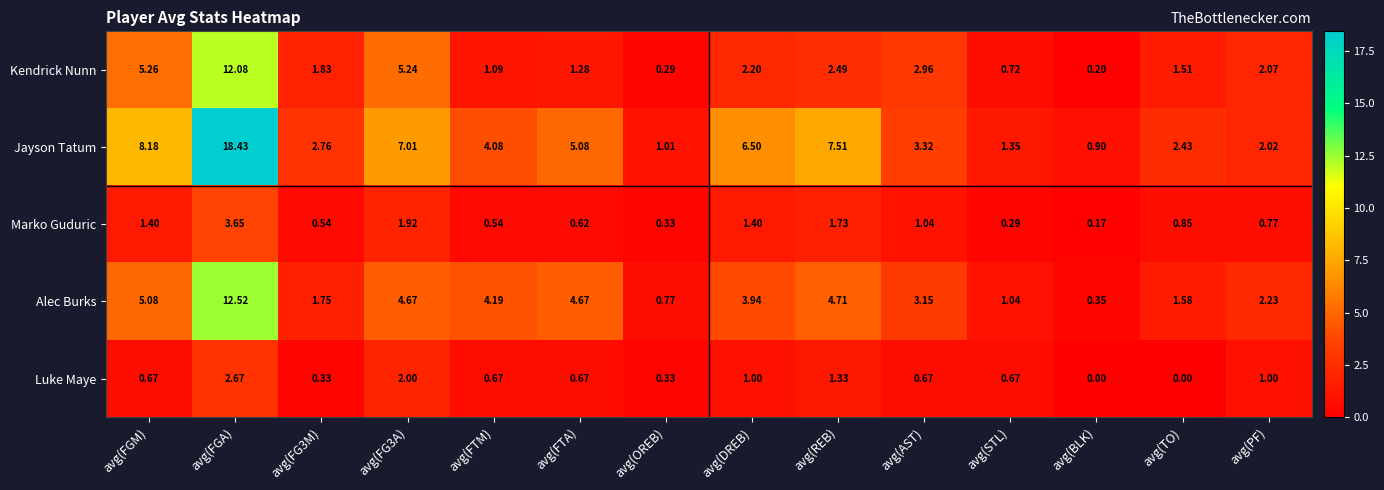

Which series has the largest total across all categories?

Jayson Tatum